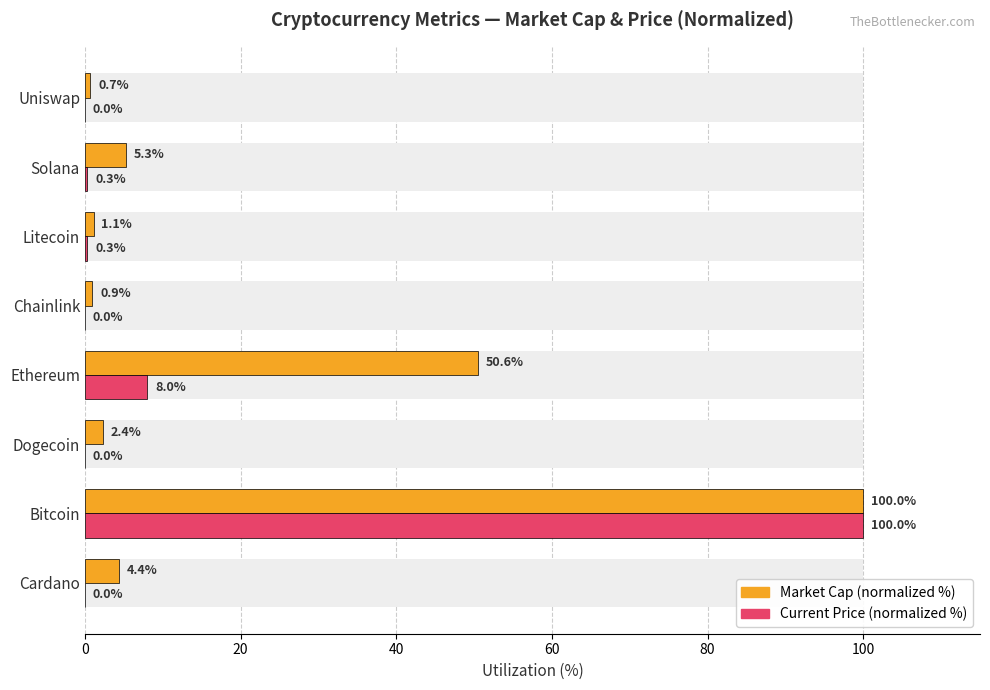

At Chainlink, list the series in order from largest to smallest.

Market Cap (normalized %), Current Price (normalized %)